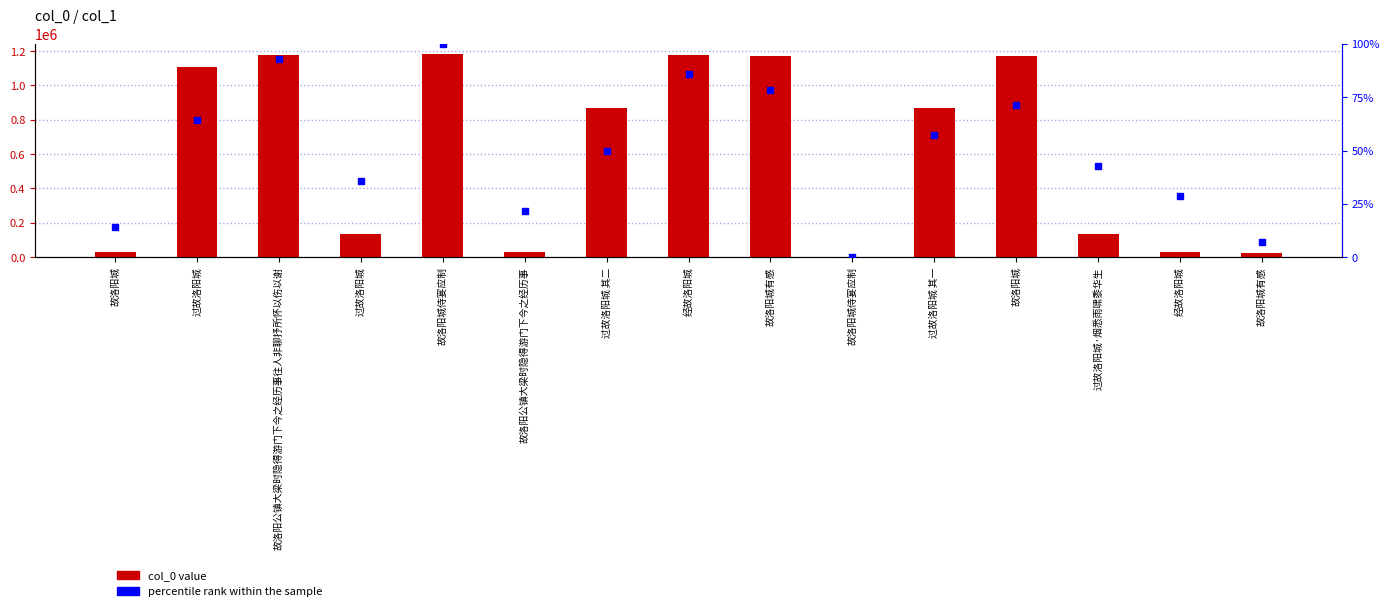

Is the value of col_0 value at 故洛阳公镇大梁时隐得游门下今之经历事往人非聊抒所怀以伤以谢 greater than the value of percentile rank within the sample at 过故洛阳城?

Yes